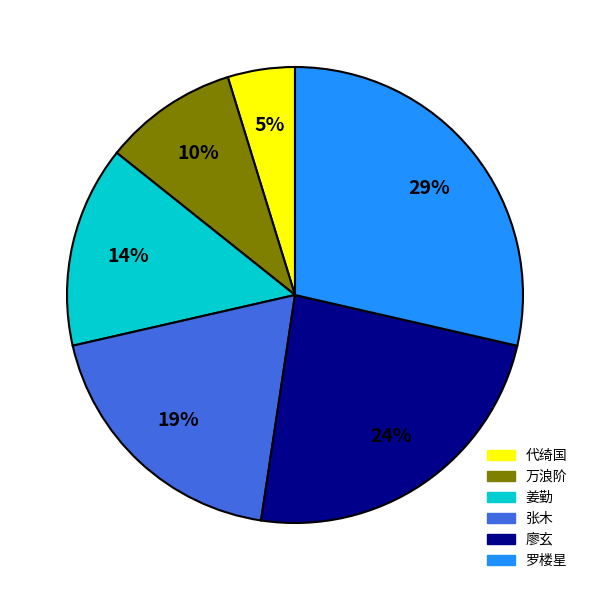

Between 廖玄 and 罗楼星, which is larger?

罗楼星